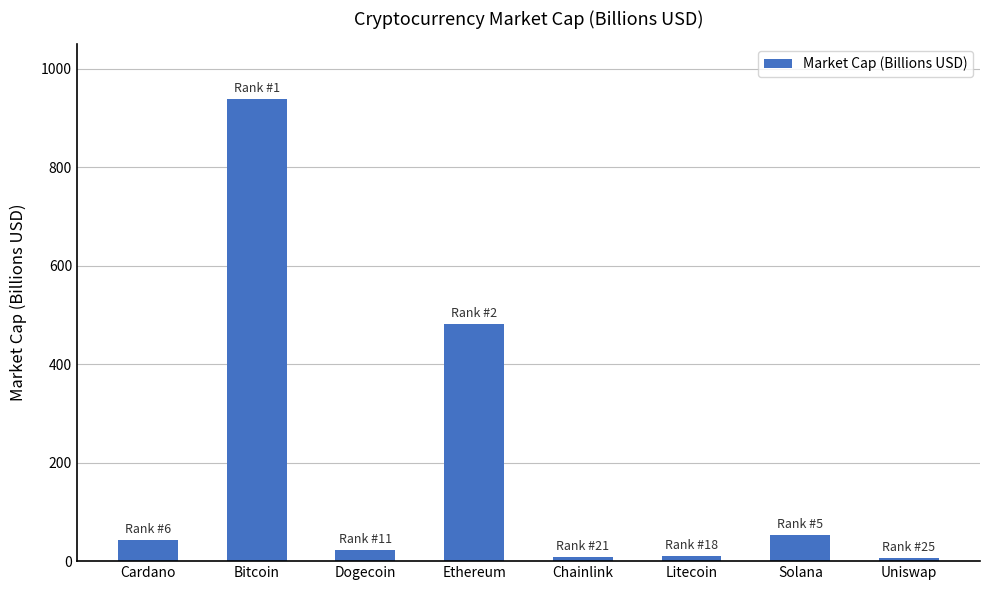

How many data points does each series have?

8